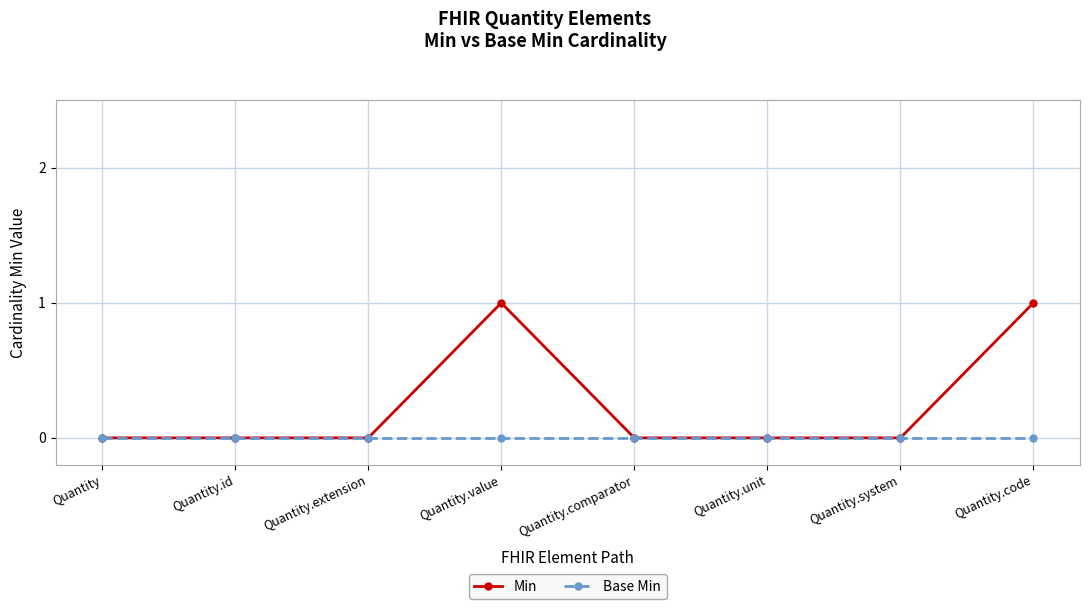

Rank the series by their average value, from highest to lowest.

Min, Base Min